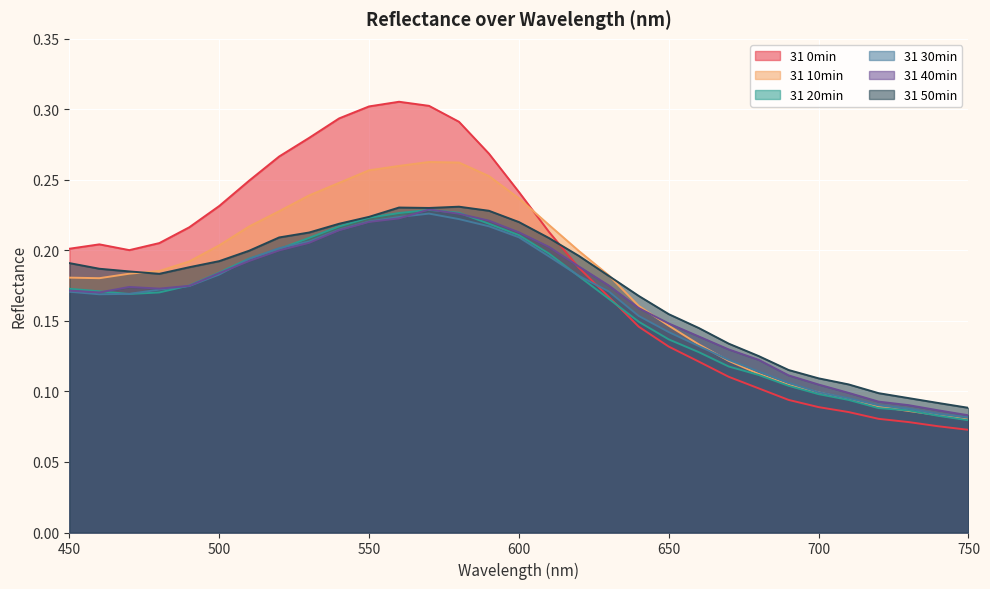

What is the average value of the 31 20min series?

0.2